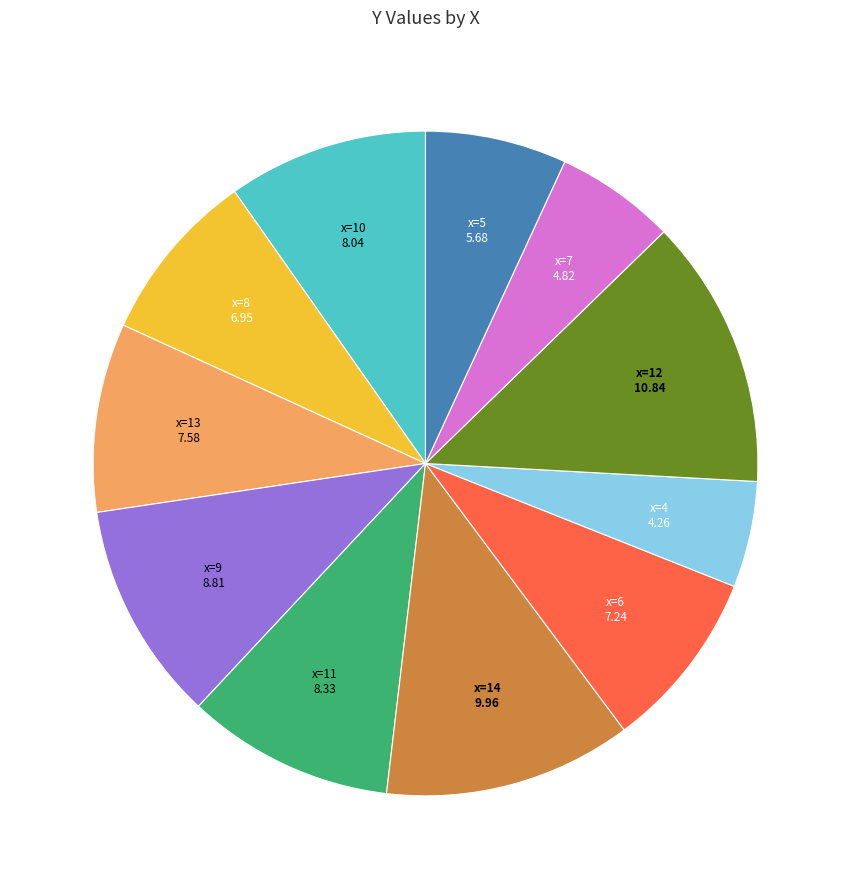

Is there a majority slice in this chart?

No